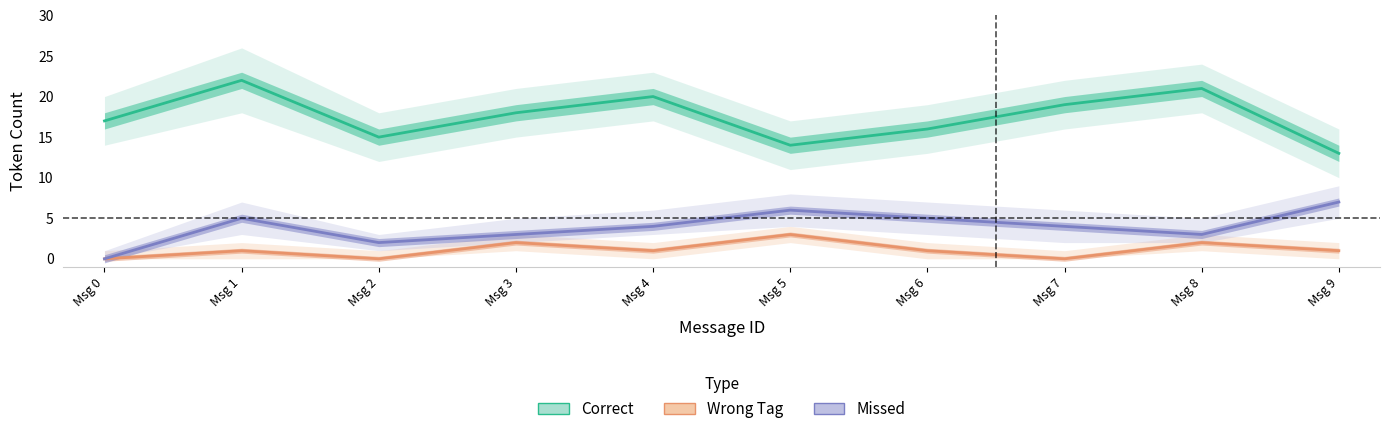

How many lines are shown in the chart?

3